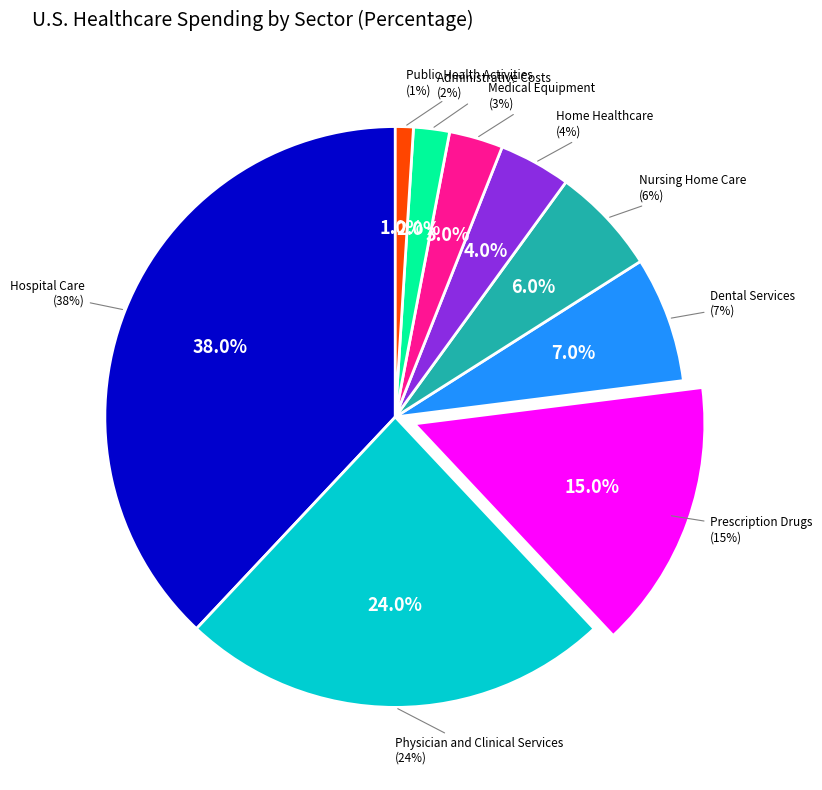

Does Physician and Clinical Services represent more than half of the total?

No